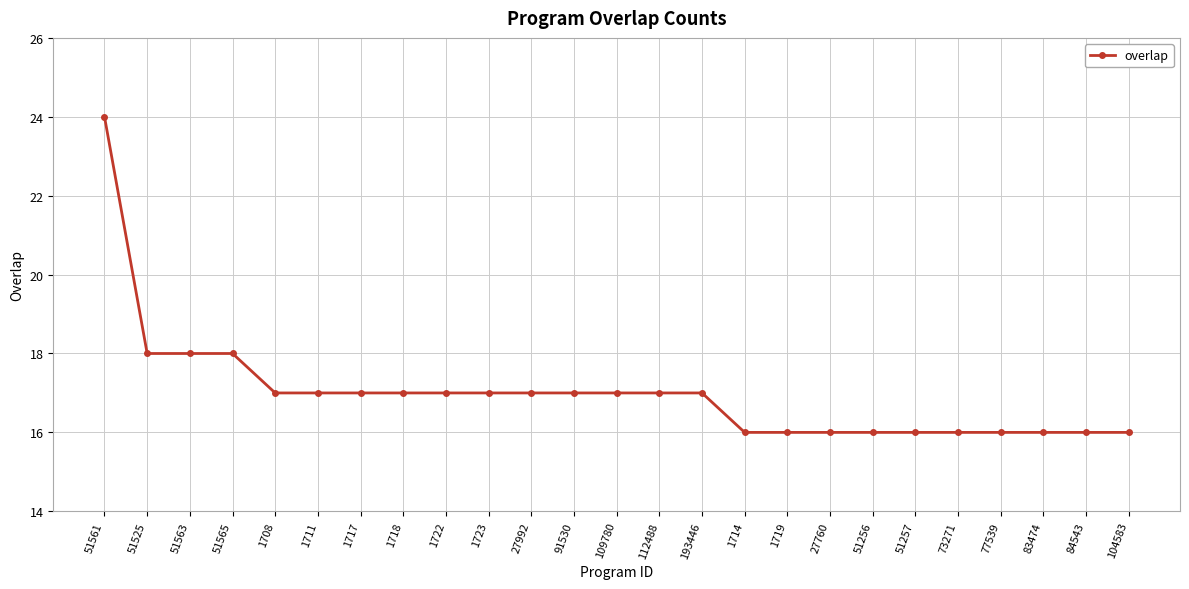

How many values are below 17?

10